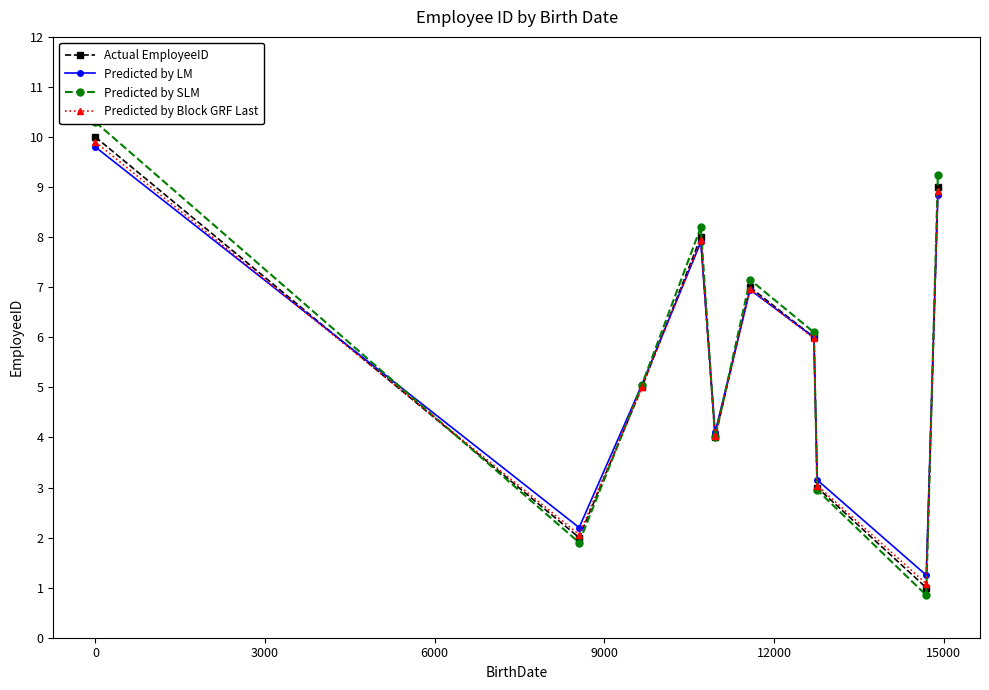

True or false: Predicted by LM has more than 0 points higher than both neighbors.

True